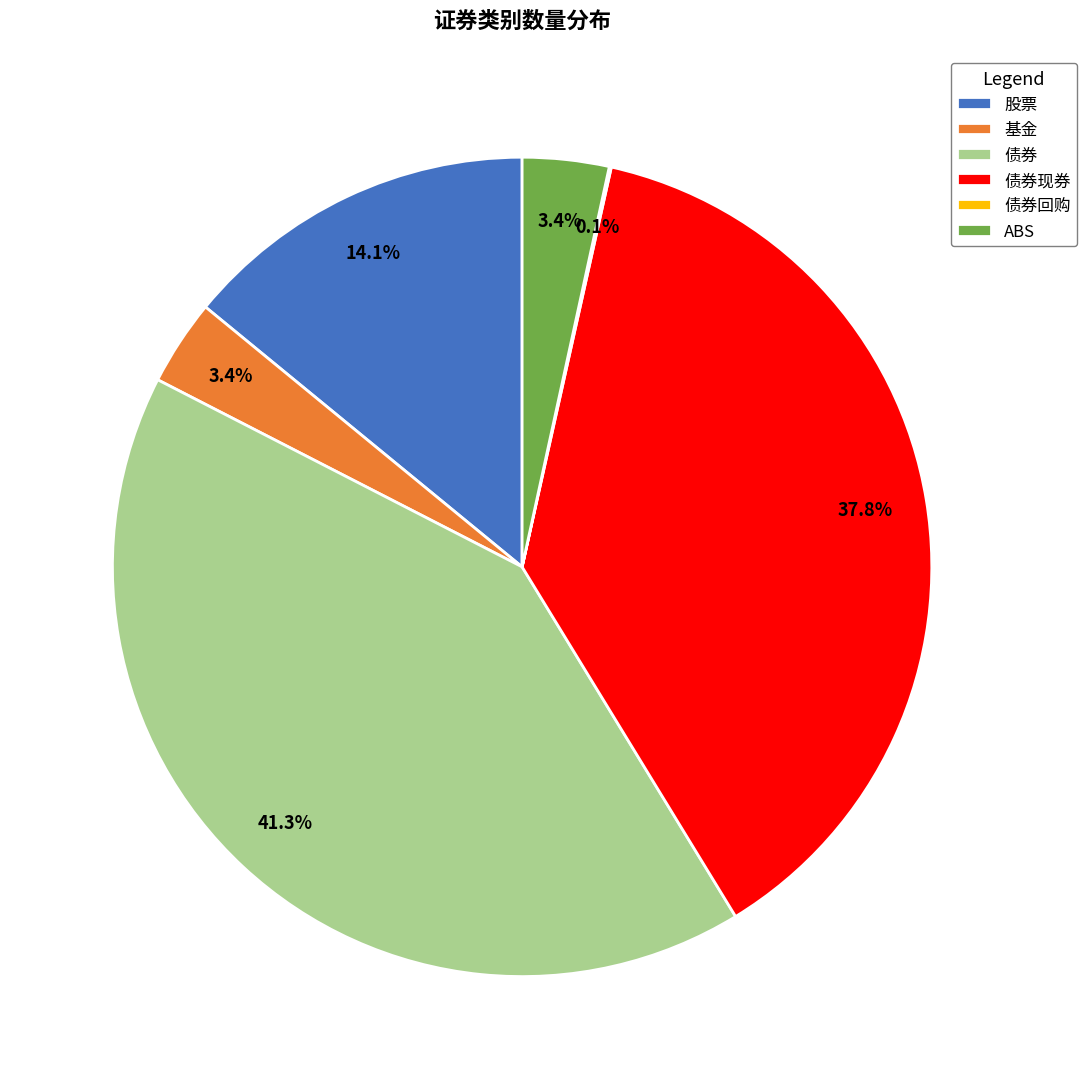

What percentage is NOT represented by 债券现券?

62.2%